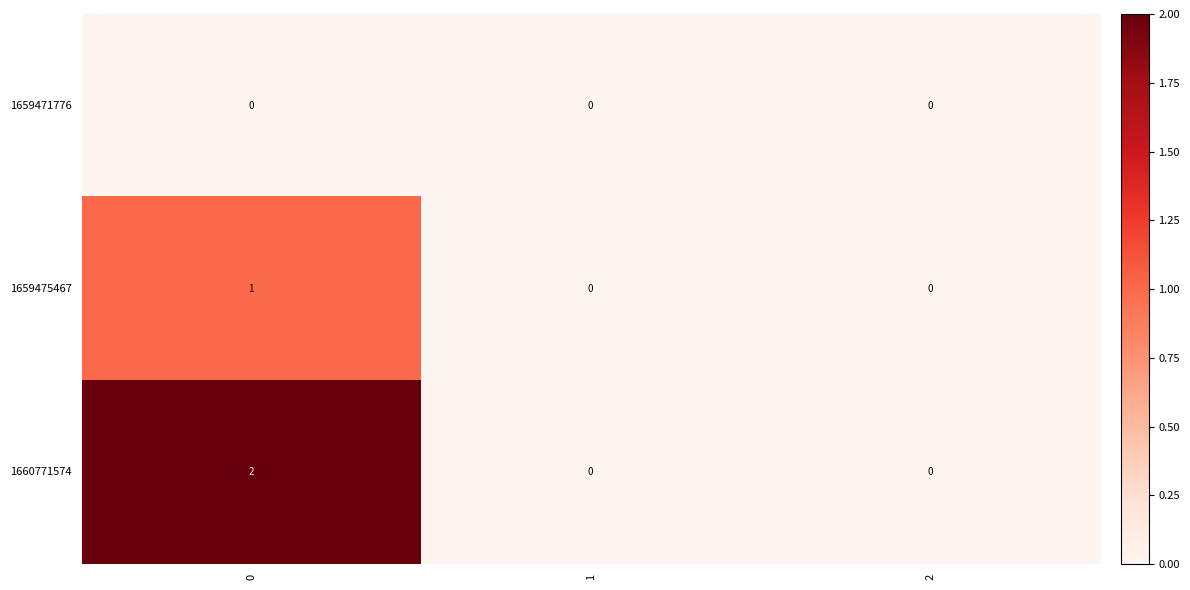

How many distinct data groups are displayed?

3